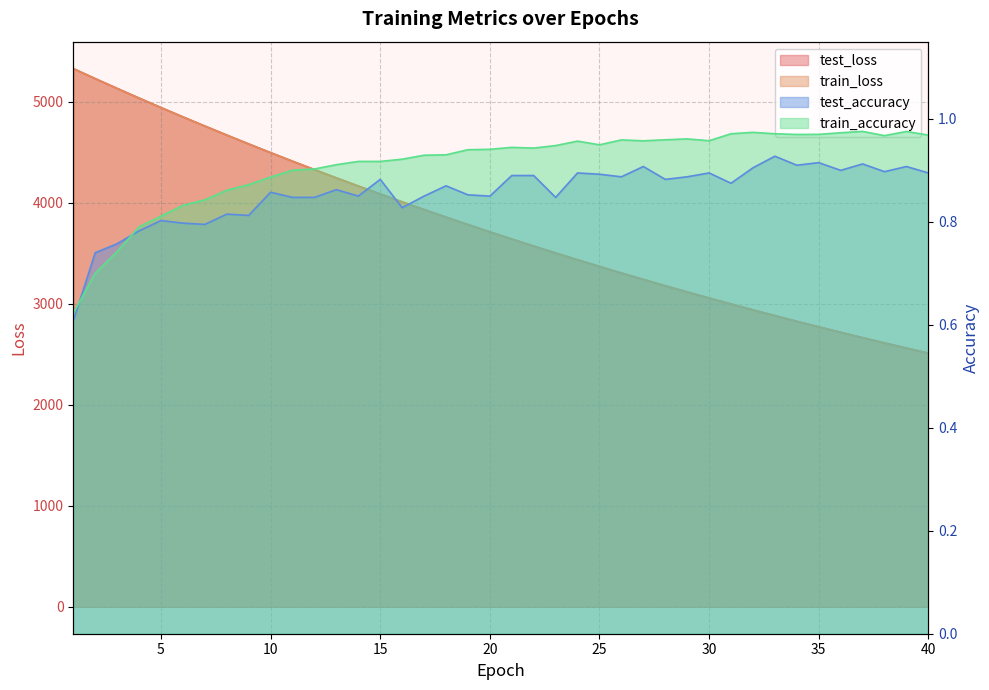

True or false: test_loss has a value of 3434.7 at 24.

True